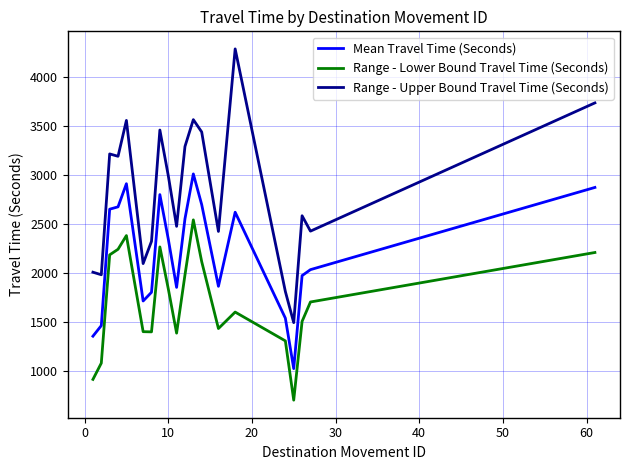

Which series has the largest total across all categories?

Range - Upper Bound Travel Time (Seconds)